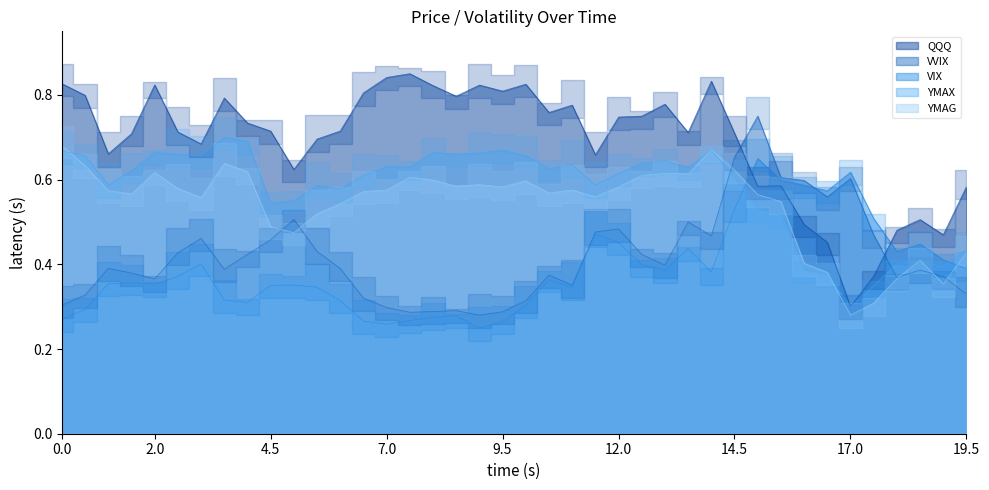

What is the smallest value displayed?

0.2